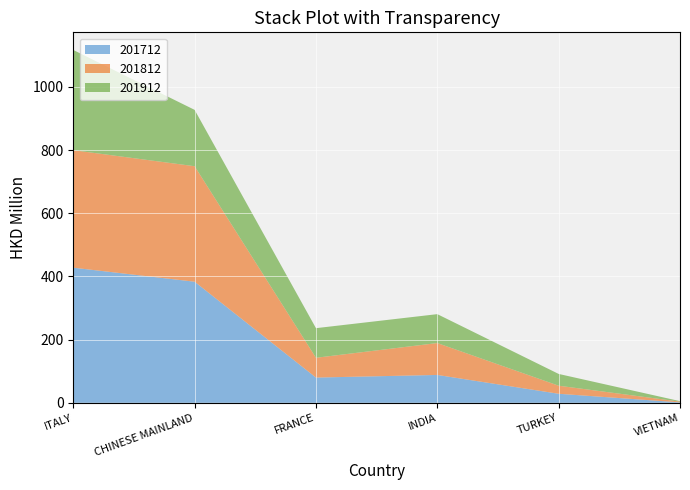

Reading left to right, transcribe all the data shown in this chart.

201712: ITALY=427.6	CHINESE MAINLAND=383.2	FRANCE=79.8	INDIA=88.2	TURKEY=28.6	VIETNAM=1.4
201812: ITALY=371.9	CHINESE MAINLAND=365.5	FRANCE=62.7	INDIA=100.9	TURKEY=25.5	VIETNAM=2.4
201912: ITALY=317.1	CHINESE MAINLAND=178.3	FRANCE=93.6	INDIA=91.4	TURKEY=37.2	VIETNAM=1.5